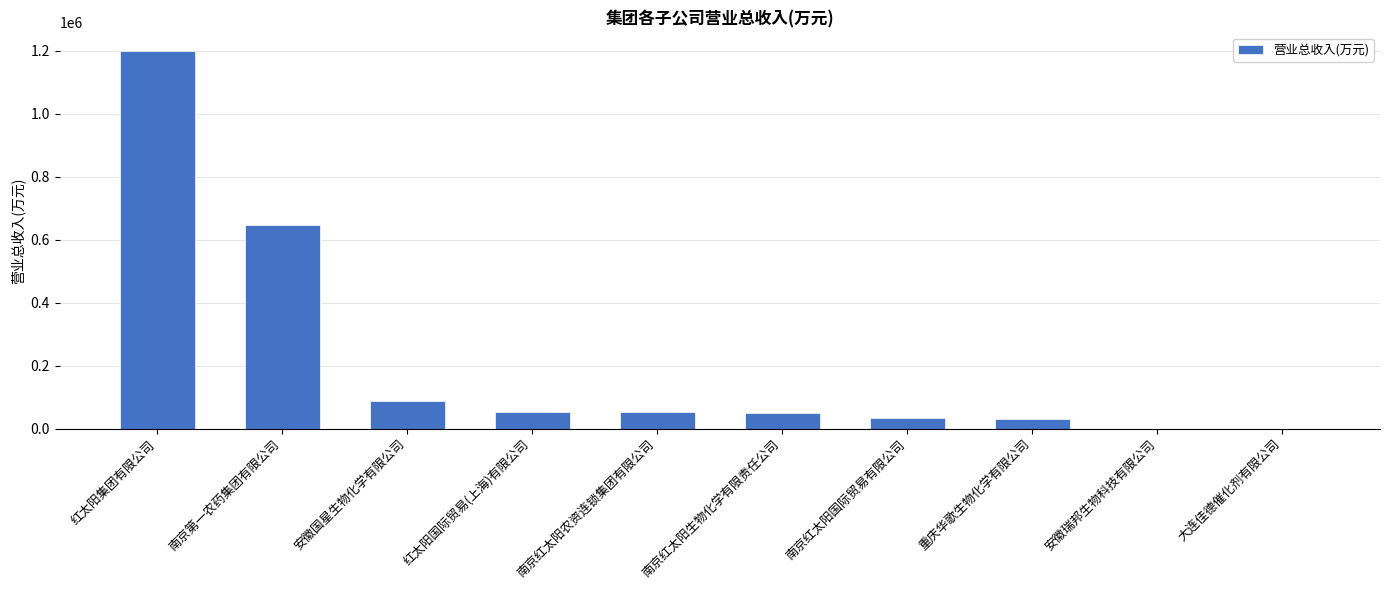

The value at 南京第一农药集团有限公司 is 340563.1. True or false?

False